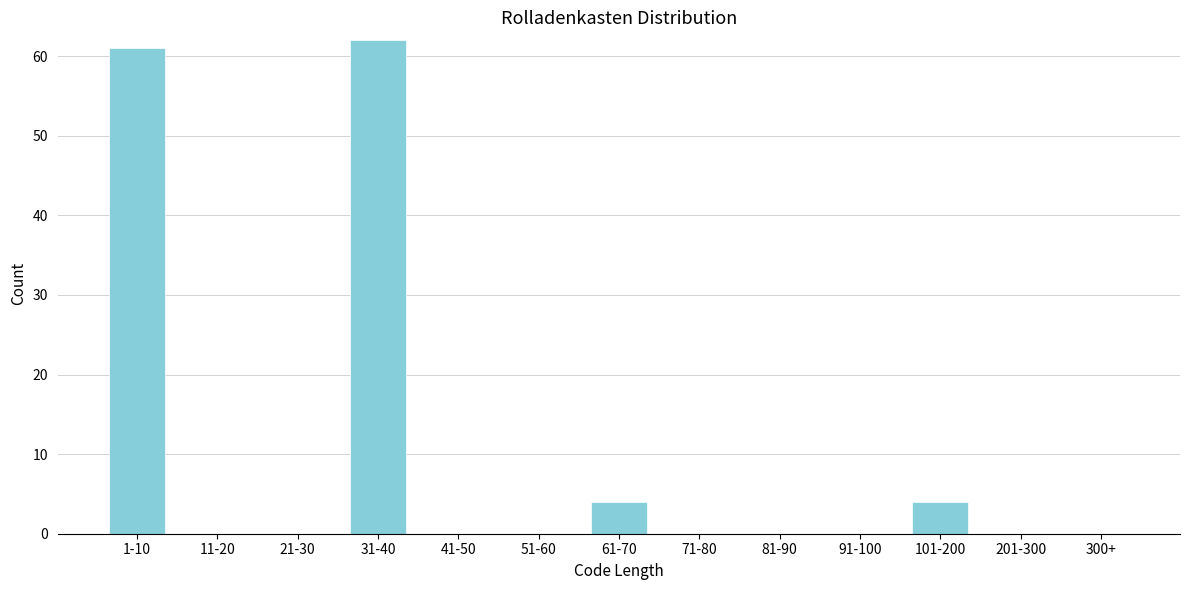

Reading left to right, transcribe all the data shown in this chart.

1-10=61	11-20=0	21-30=0	31-40=62	41-50=0	51-60=0	61-70=4	71-80=0	81-90=0	91-100=0	101-200=4	201-300=0	300+=0